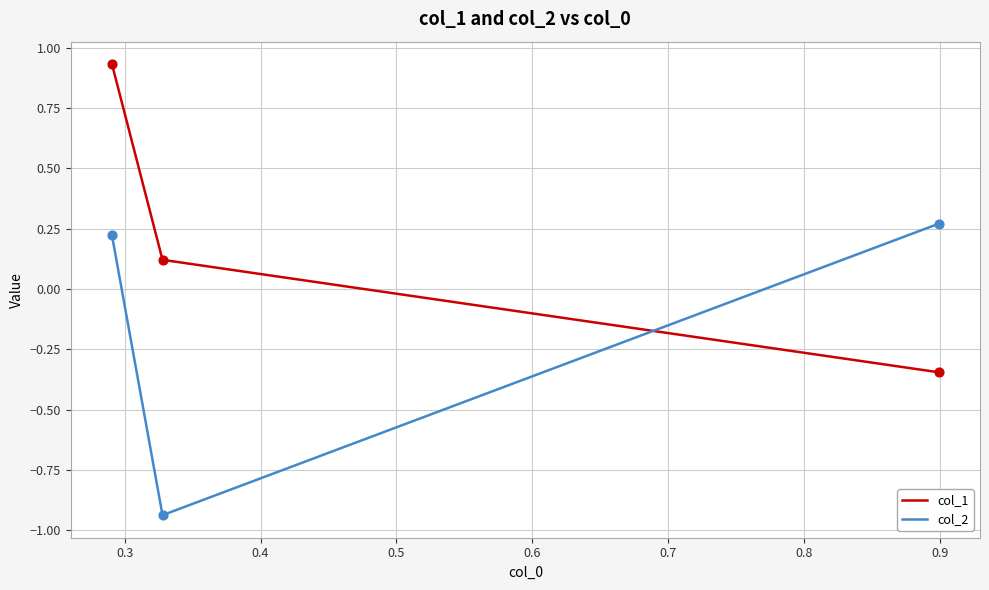

What are all the series names shown in the legend?

col_1, col_2